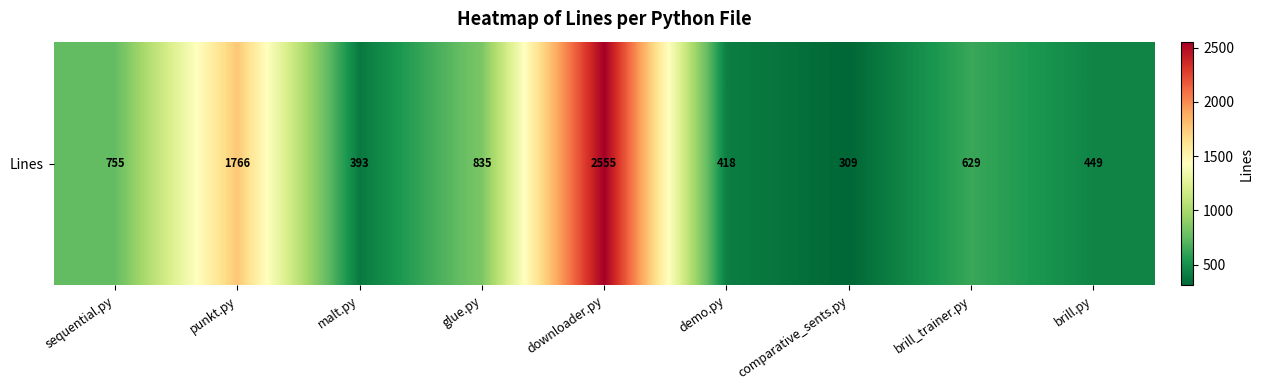

Reading left to right, what are all the values shown in this chart?

755	1766	393	835	2555	418	309	629	449